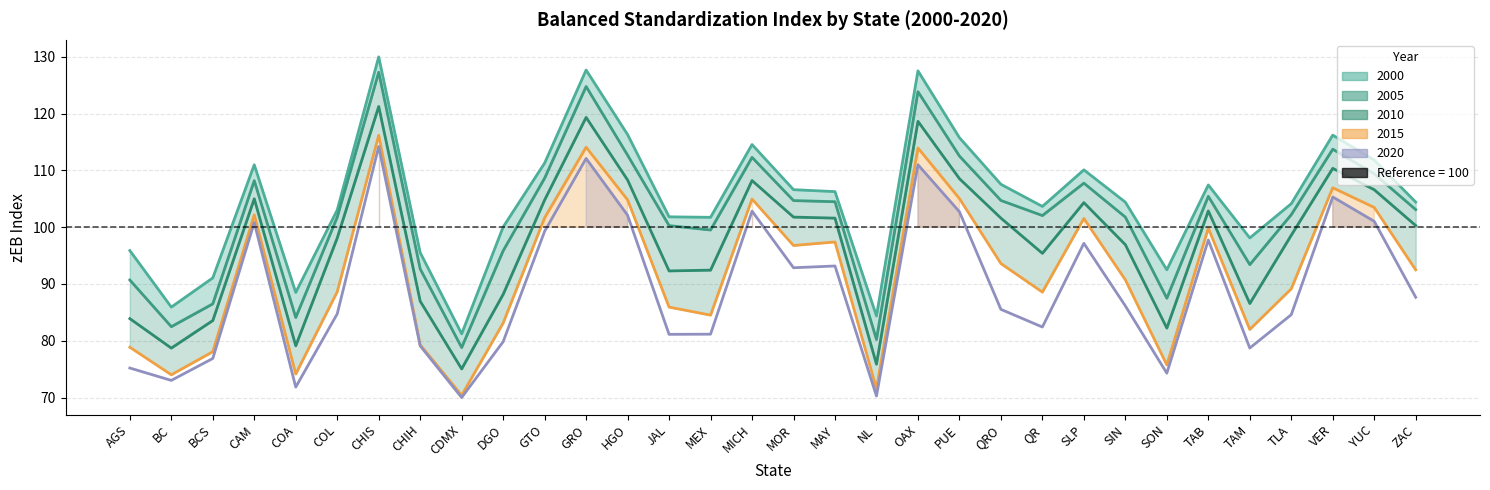

Is it true that 2015 equals 93.6 at QRO?

True